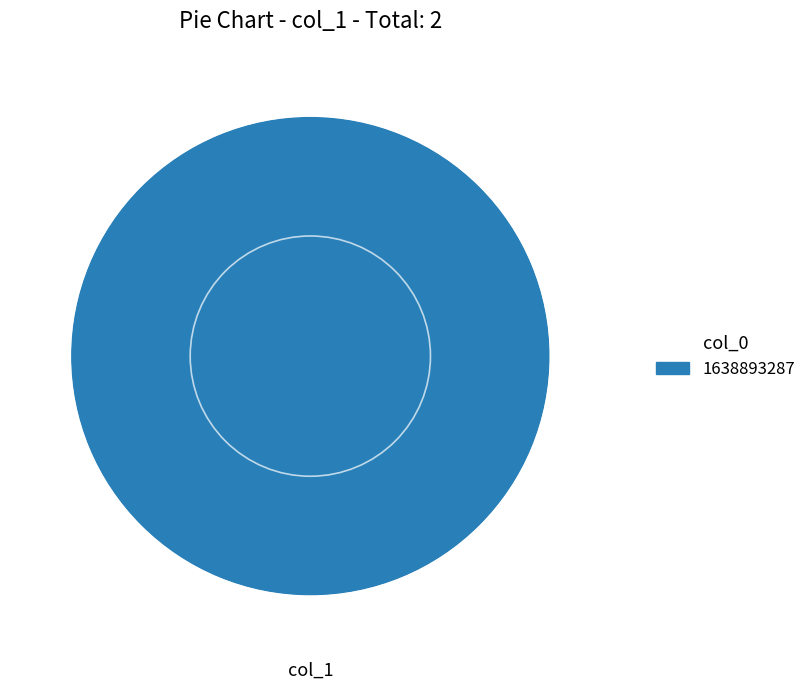

Rank the categories by value from lowest to highest.

1638893287